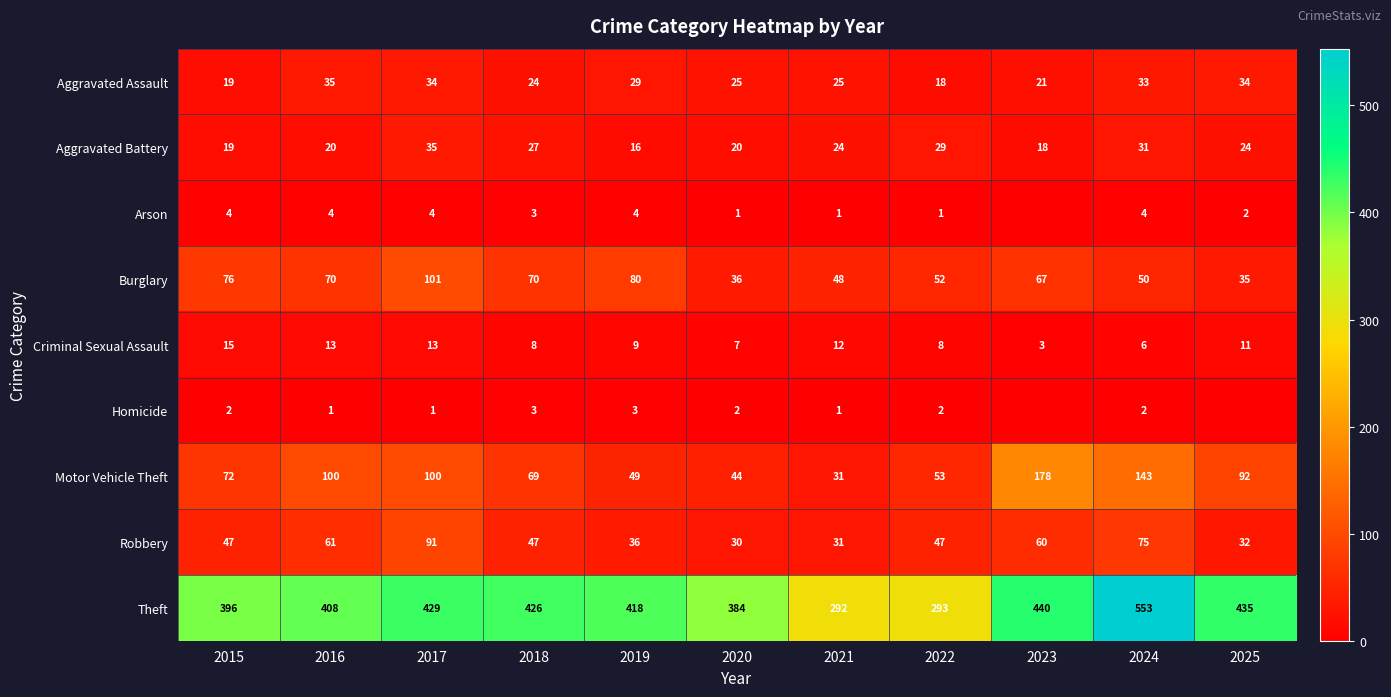

Read the Theft value at 2024, to the nearest 50.

550